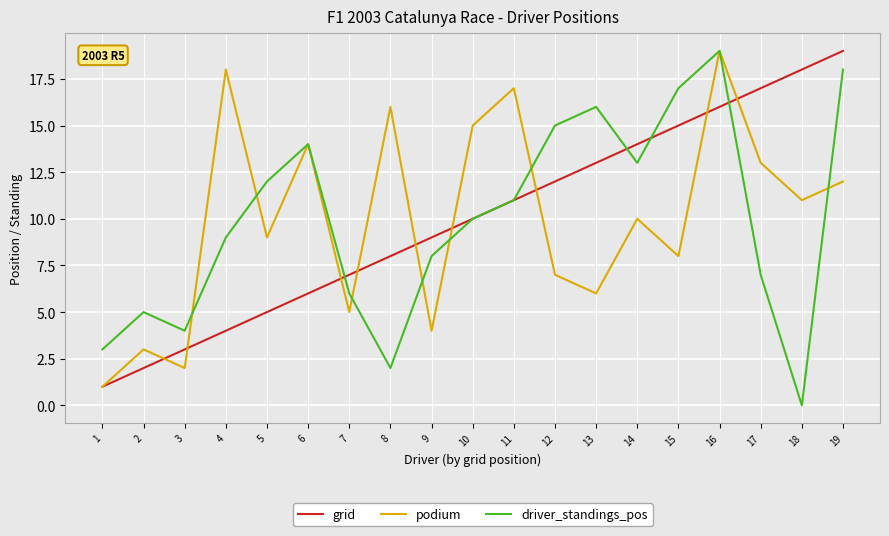

Reading left to right, list all the values displayed in this chart.

grid: 1	2	3	4	5	6	7	8	9	10	11	12	13	14	15	16	17	18	19
podium: 1	3	2	18	9	14	5	16	4	15	17	7	6	10	8	19	13	11	12
driver_standings_pos: 3	5	4	9	12	14	6	2	8	10	11	15	16	13	17	19	7	0	18